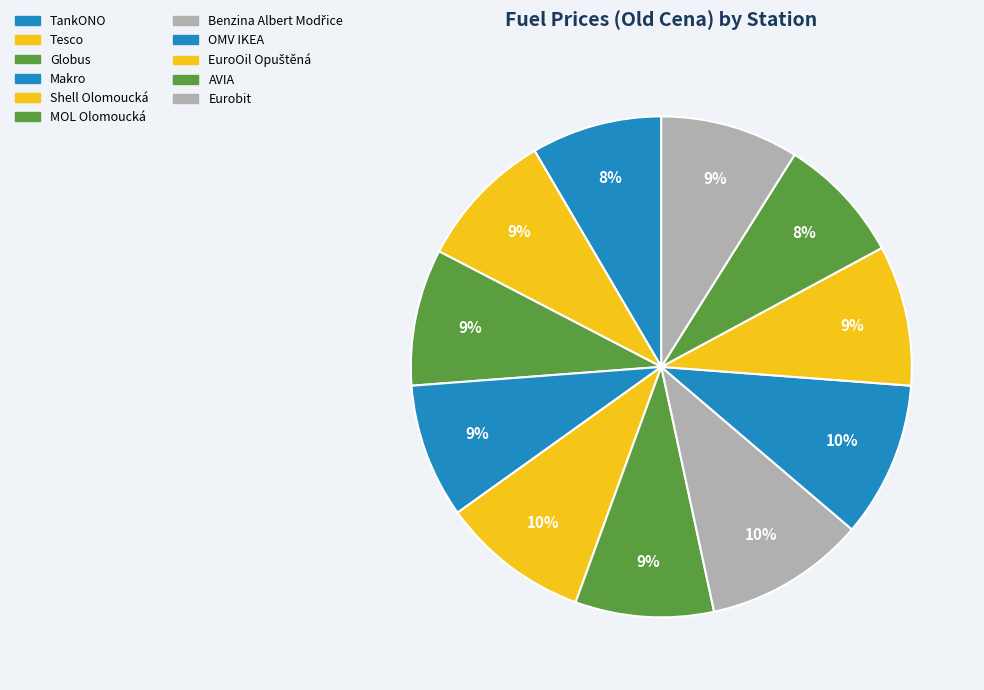

How many segments does this pie chart have?

11